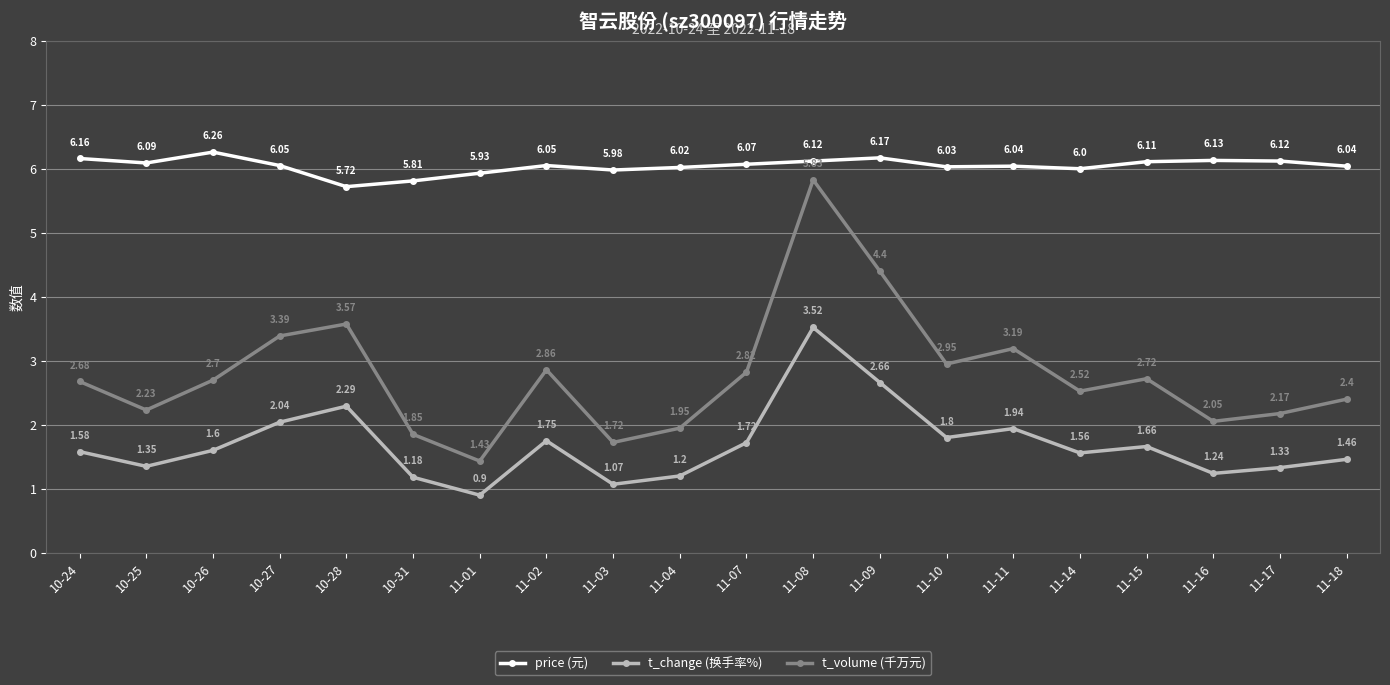

How many data points in price (元) are less than 6?

4